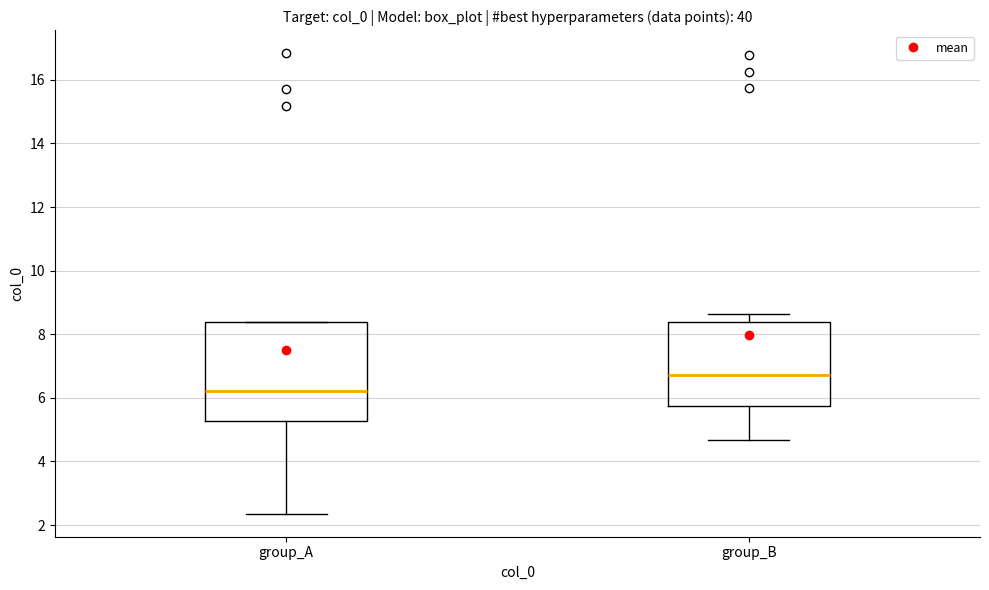

Which box is the tallest, from its lower edge to its upper edge?

group_A